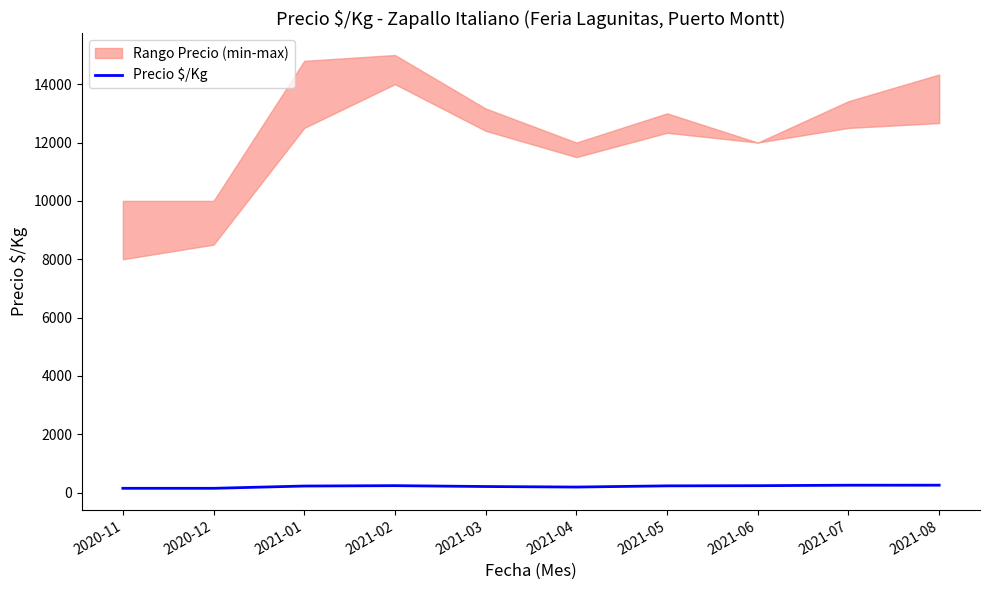

How many categories are shown in the chart?

10